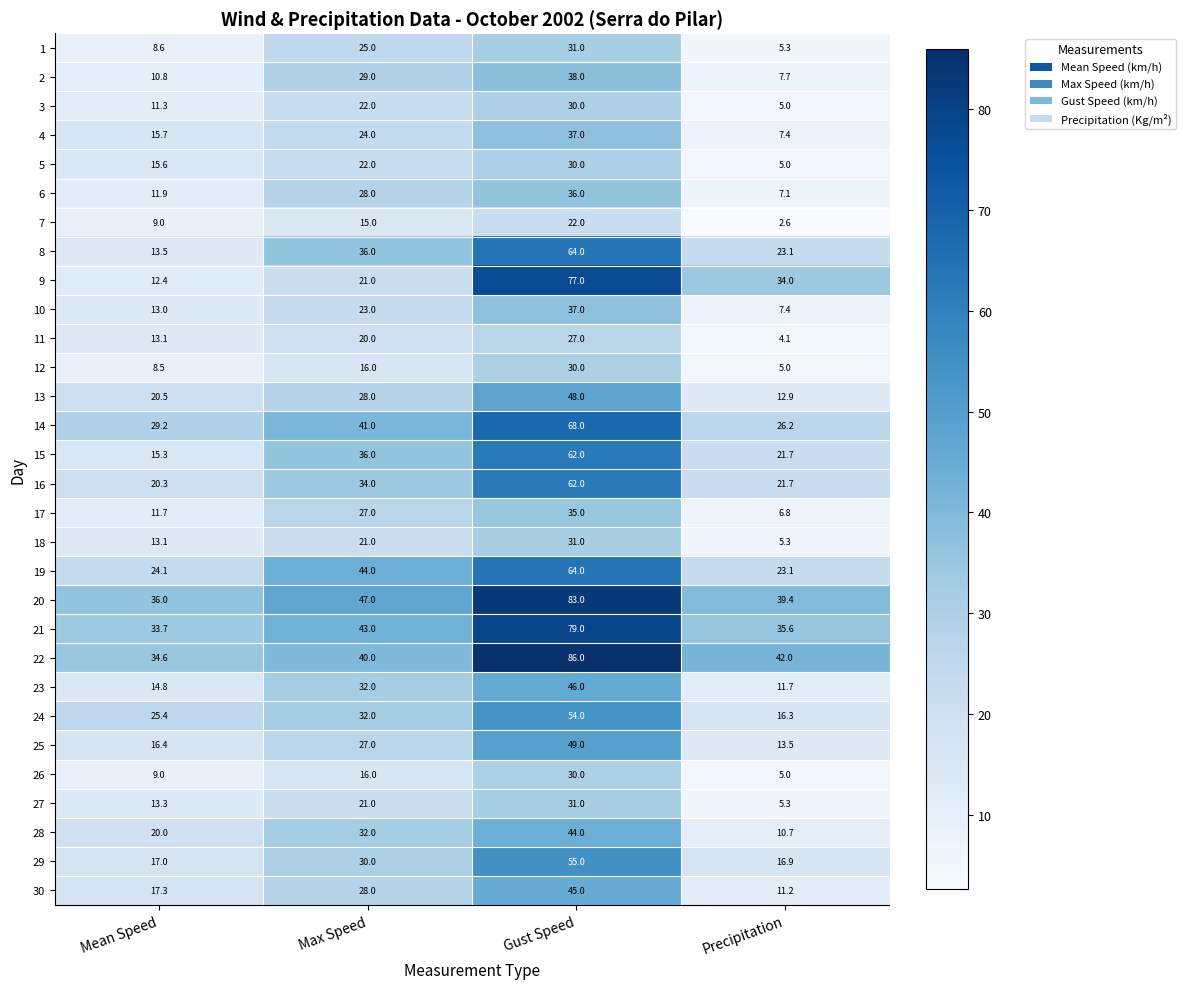

What is the maximum value shown in the chart?

86.0